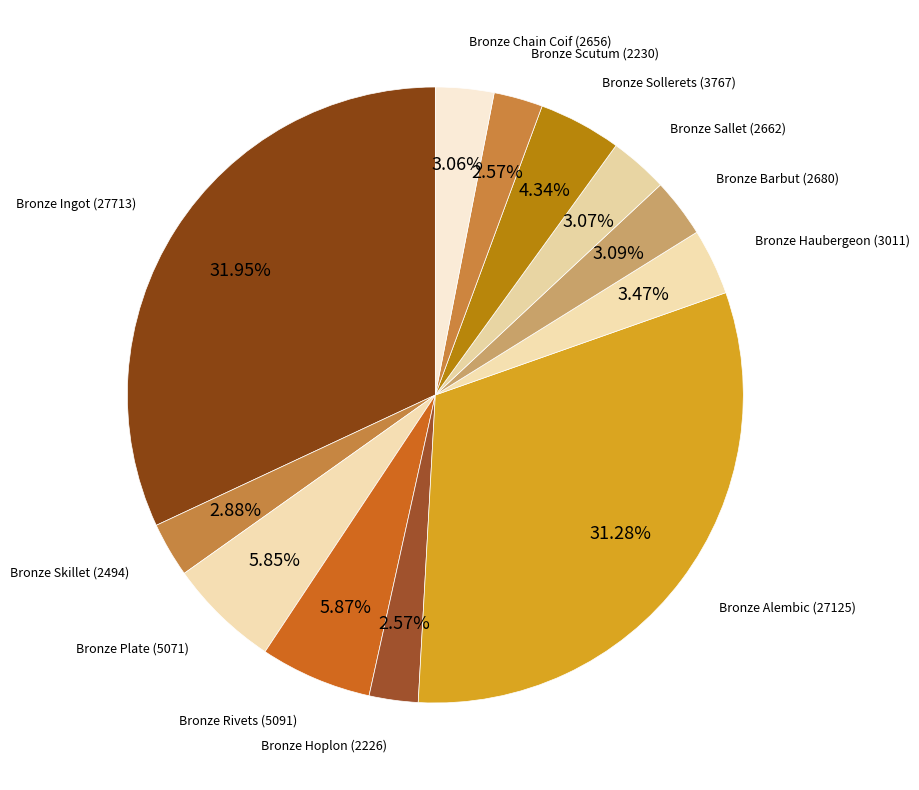

Which category has the smallest portion of the pie?

Bronze Hoplon (2226)